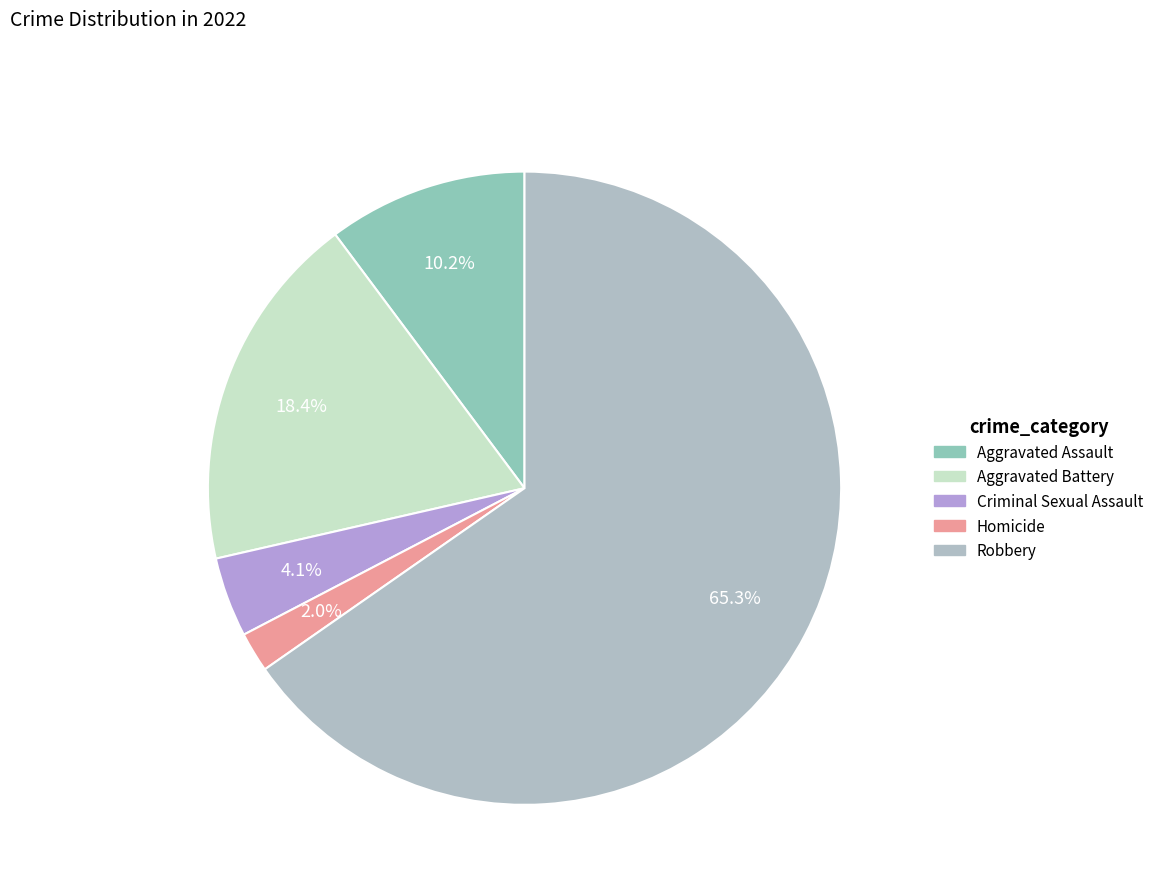

Is Robbery the majority of the pie?

Yes